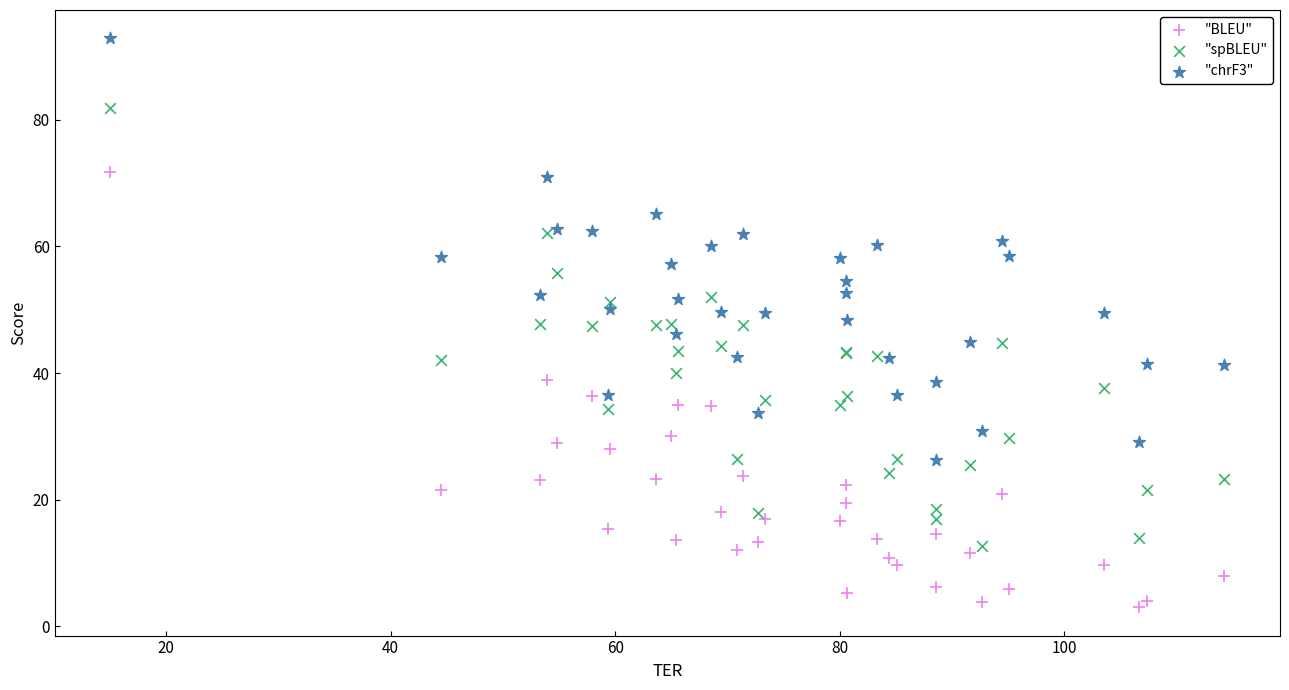

Which series reaches the minimum Y coordinate?

"BLEU"